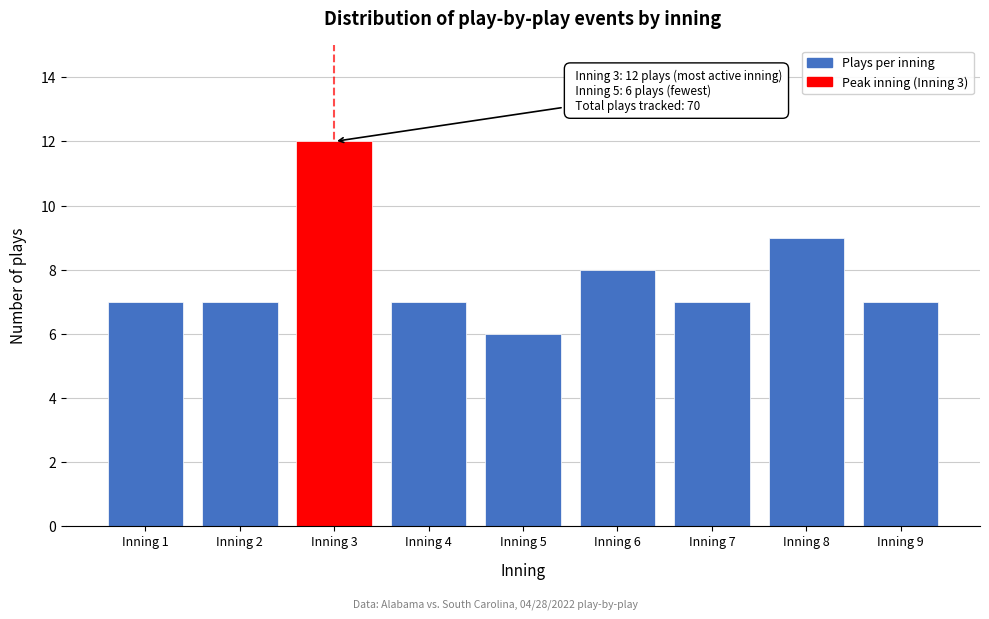

Reading left to right, what are all the values shown in this chart?

7	7	12	7	6	8	7	9	7